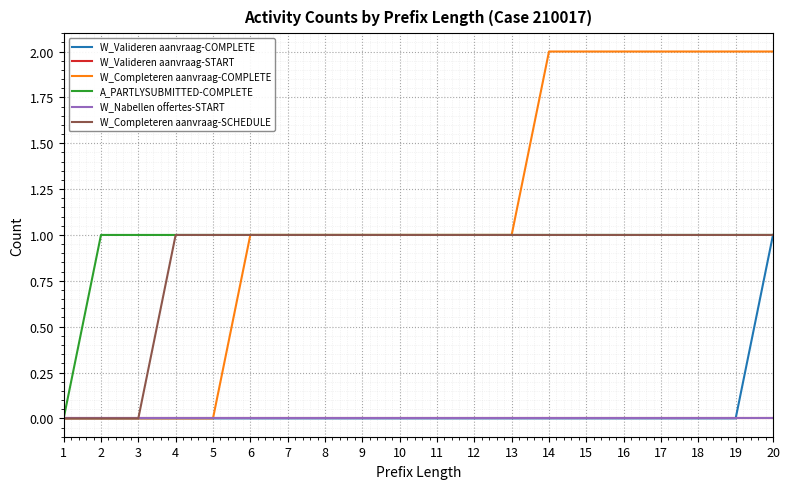

Does the chart have visible grid lines?

Yes